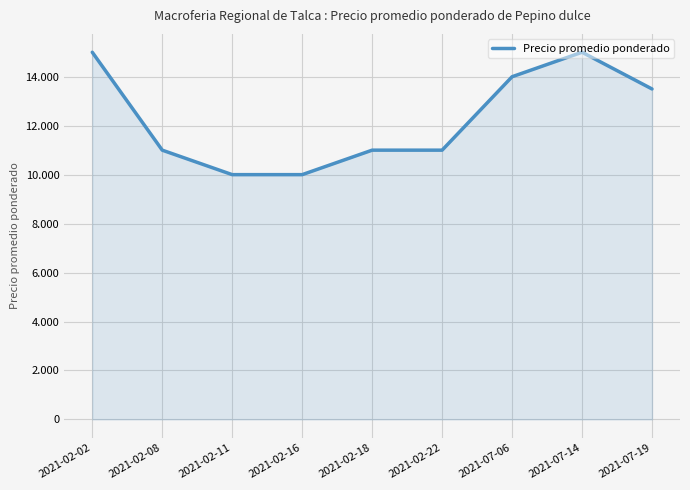

What is the maximum value shown in the chart?

15000